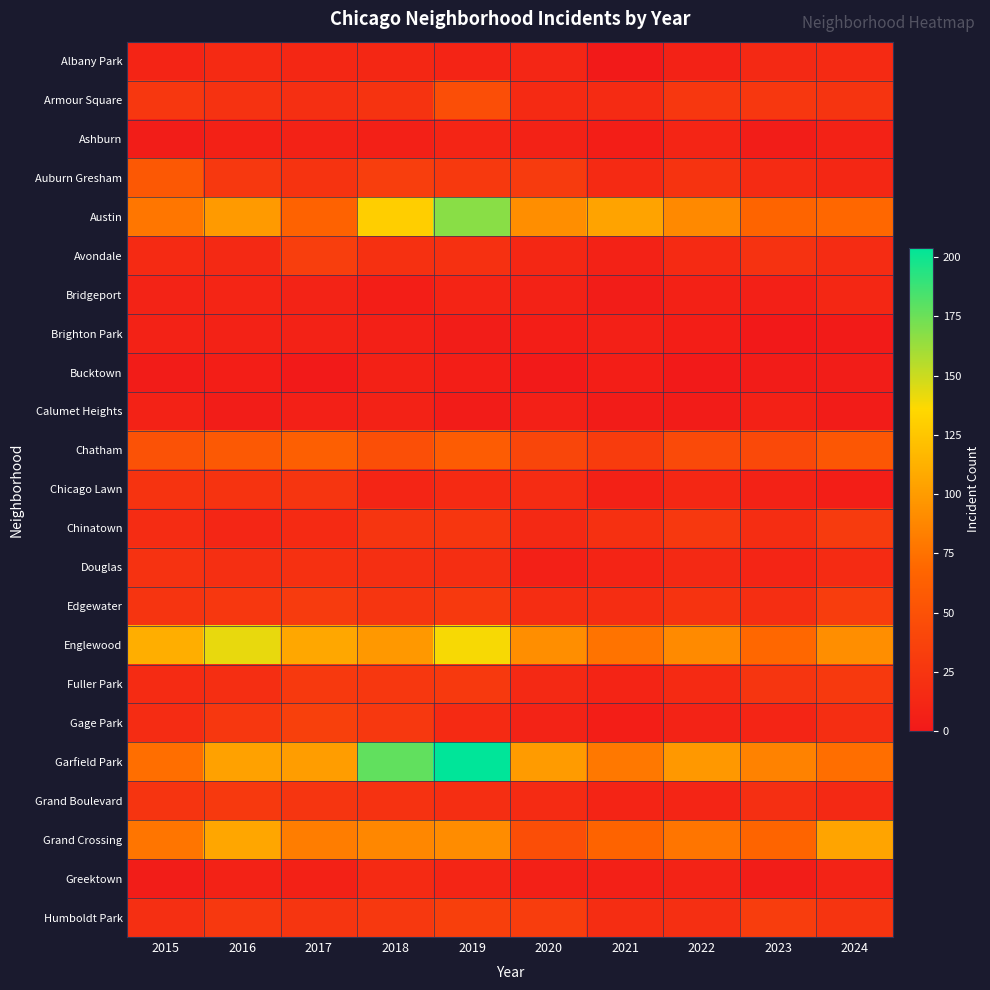

How many series are shown in this chart?

23